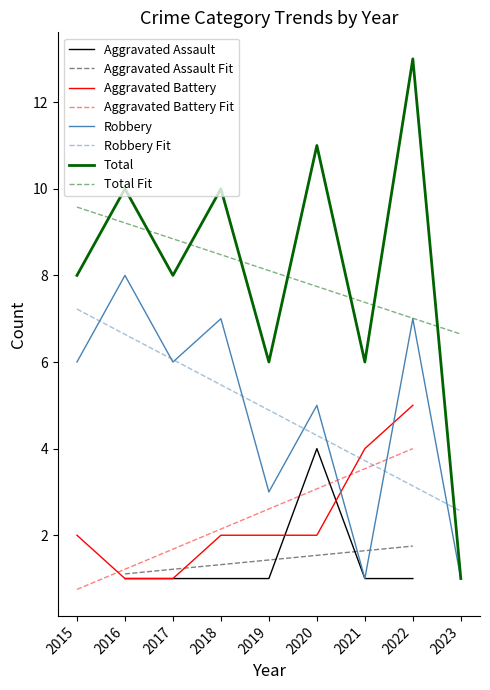

Which series has the widest spread of values?

Total